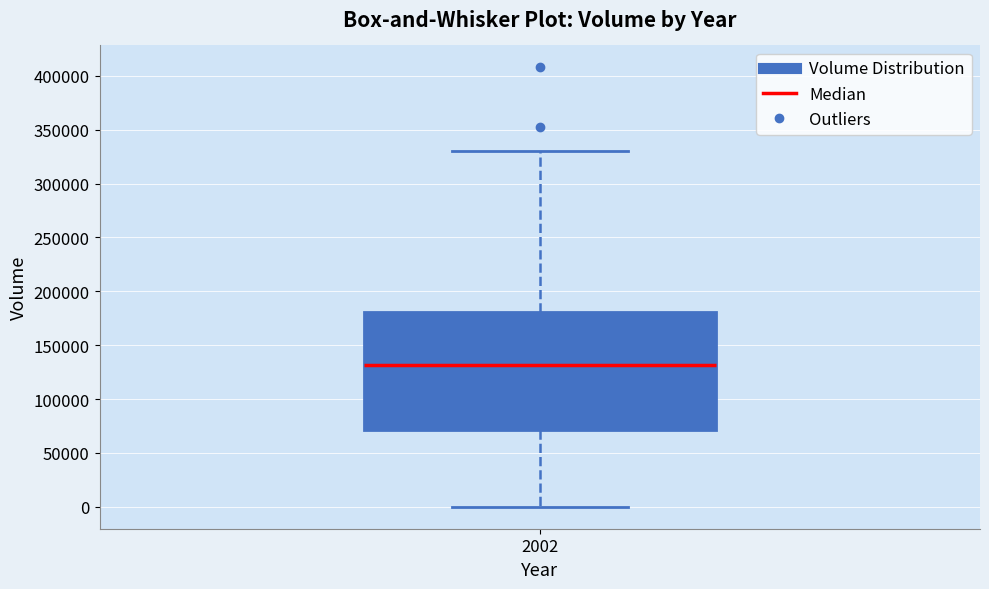

Transcribe this box plot: give where the median line is, the range the box spans, and where the two whiskers end, as read against the y-axis. The values are not printed on the chart, so give them approximately, as read against the axis.

median 130000, box 70000 to 180000, whiskers 0 to 330000